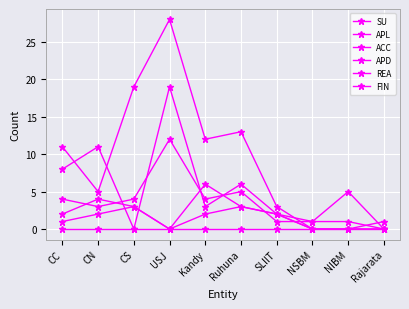

Is this an area chart (filled region under the line)?

No